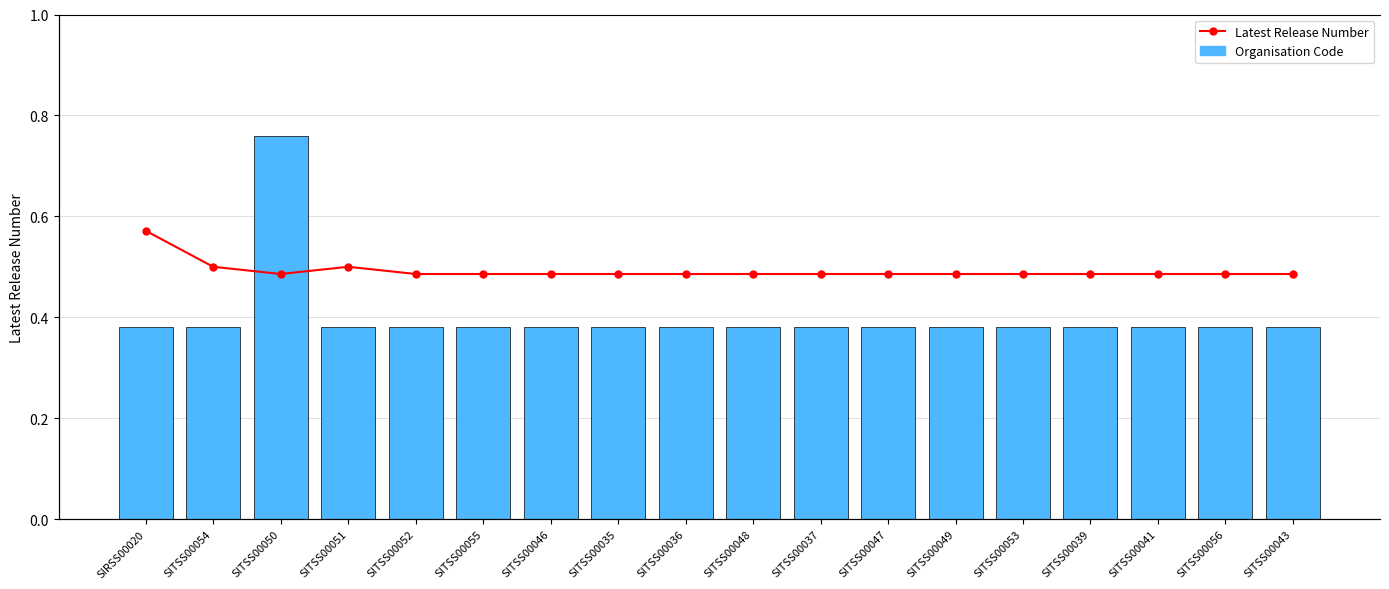

At how many categories does at least one series exceed 0?

18